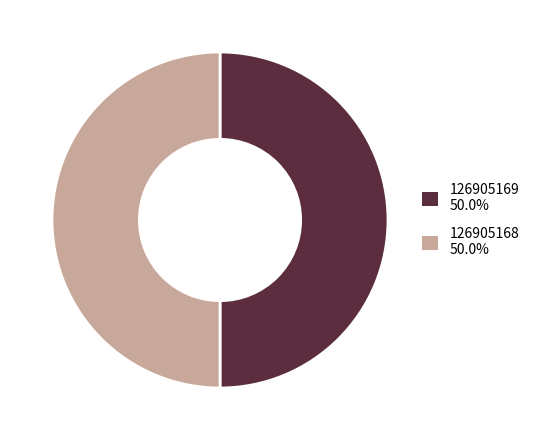

What is the ratio of the value at 126905169 to the value at 126905168?

1.0